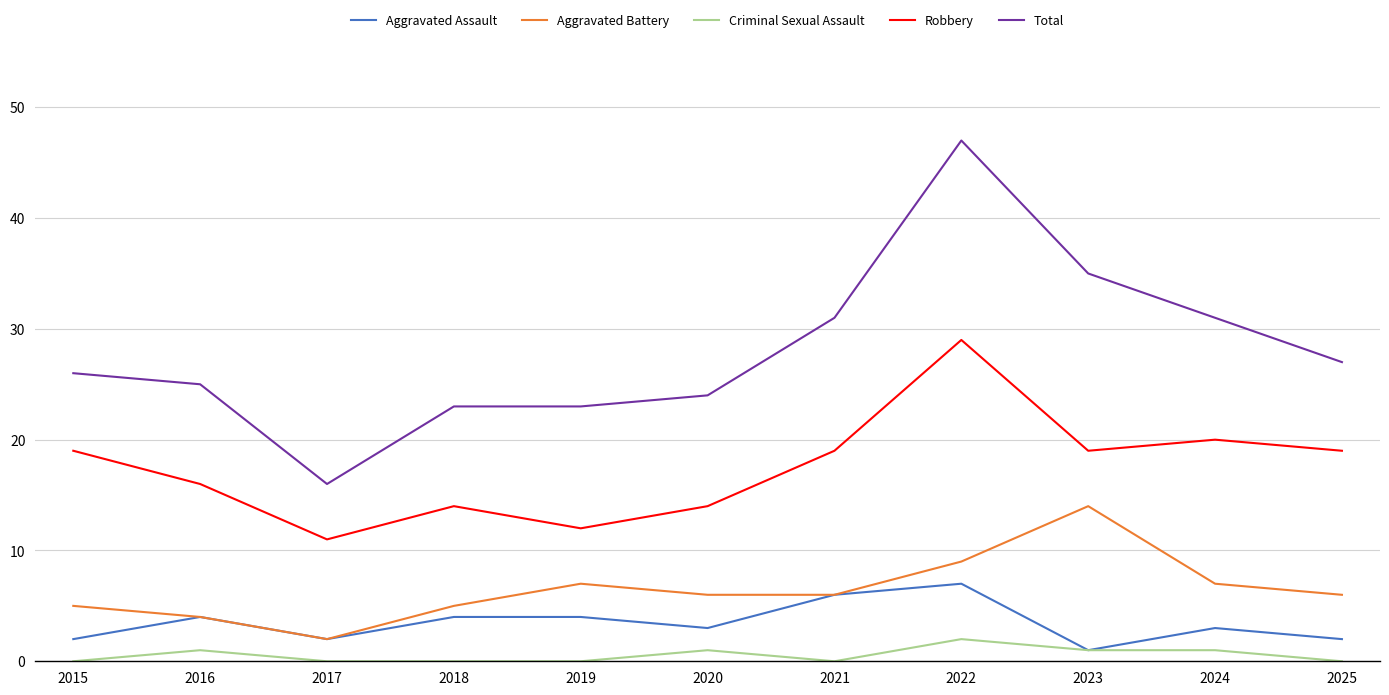

Which series has the widest spread of values?

Total